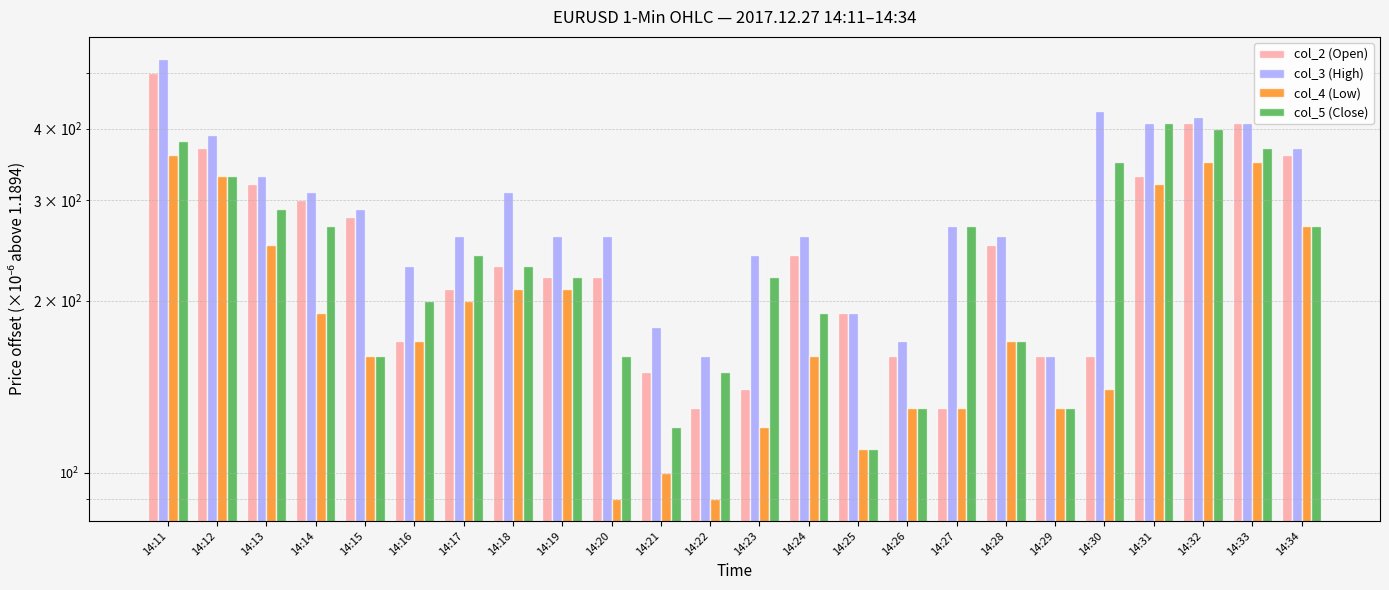

What is the value of the col_2 (Open) bar at the 15th from the left?

190.0